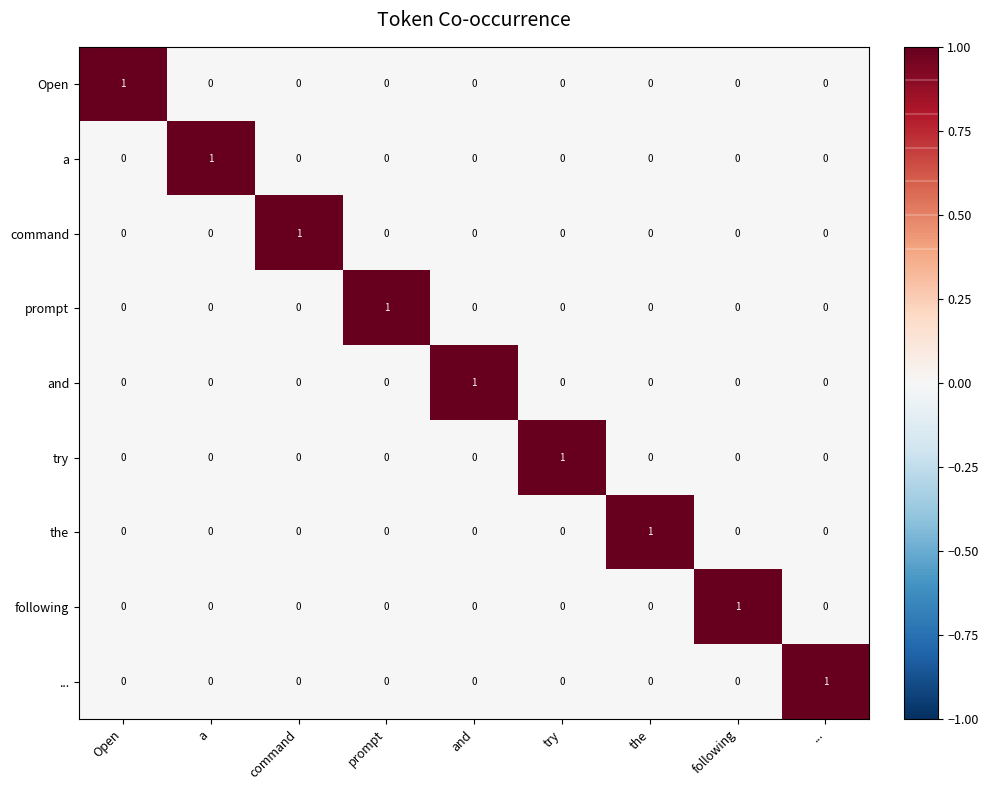

Count the number of categories in the chart.

9